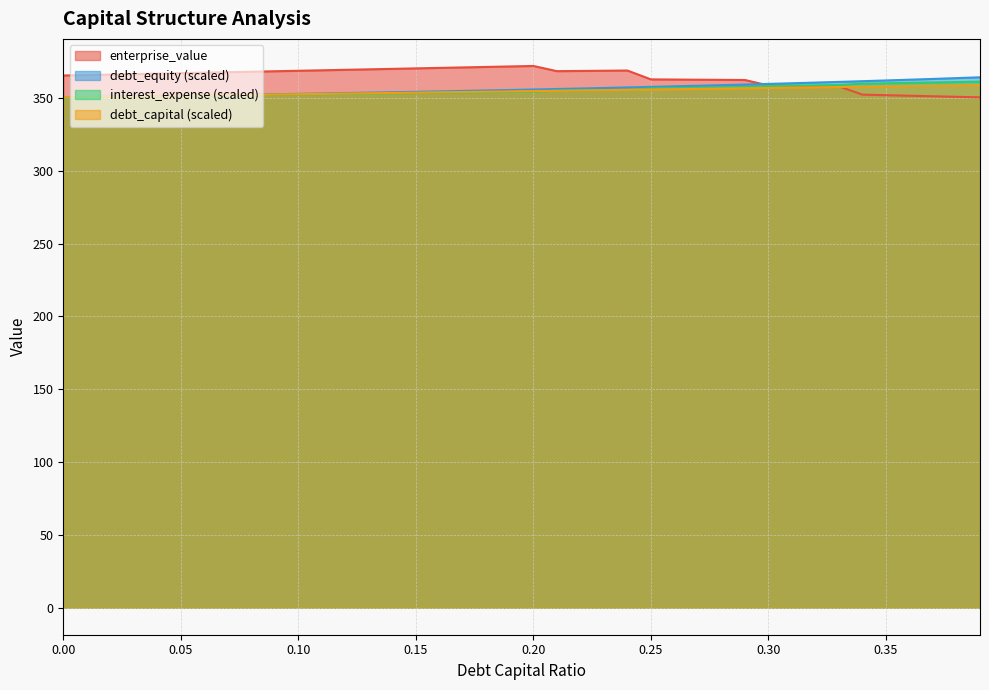

What is the label of the 29th point from the right?

0.11